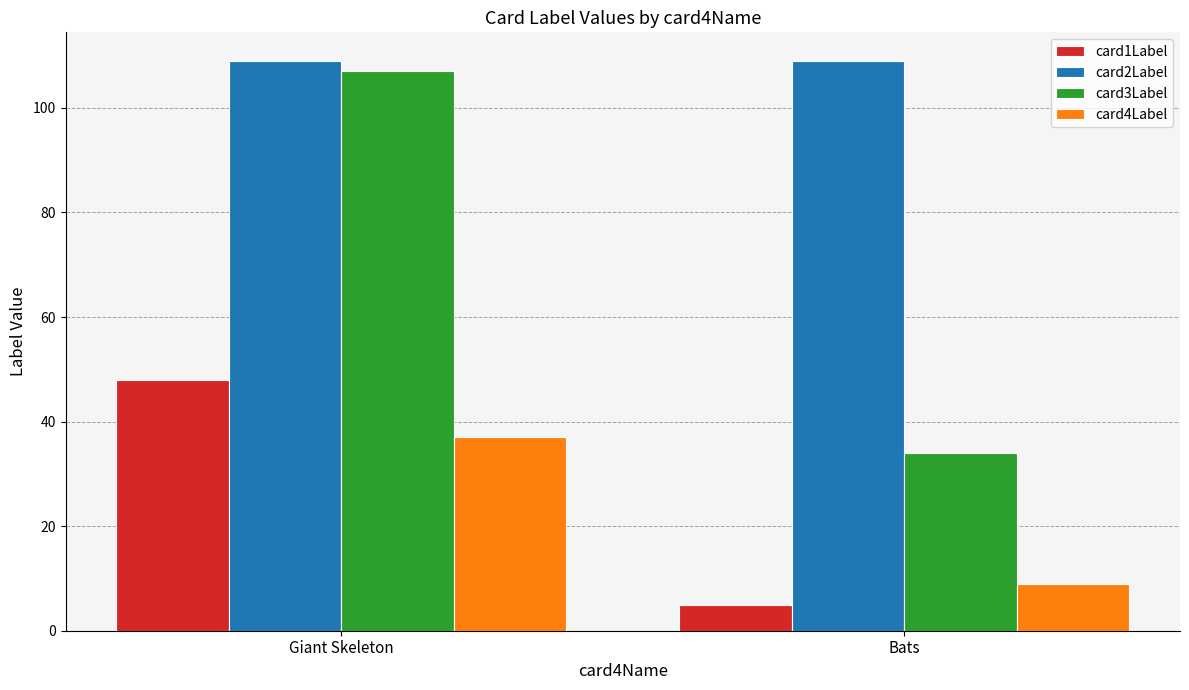

True or false: card2Label has a value of 35 at Giant Skeleton.

False